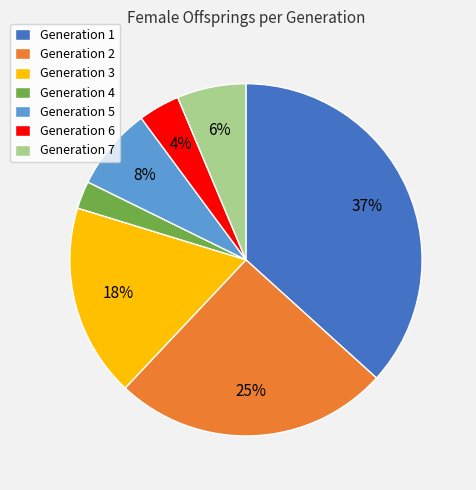

What is the largest slice in the pie chart?

Generation 1